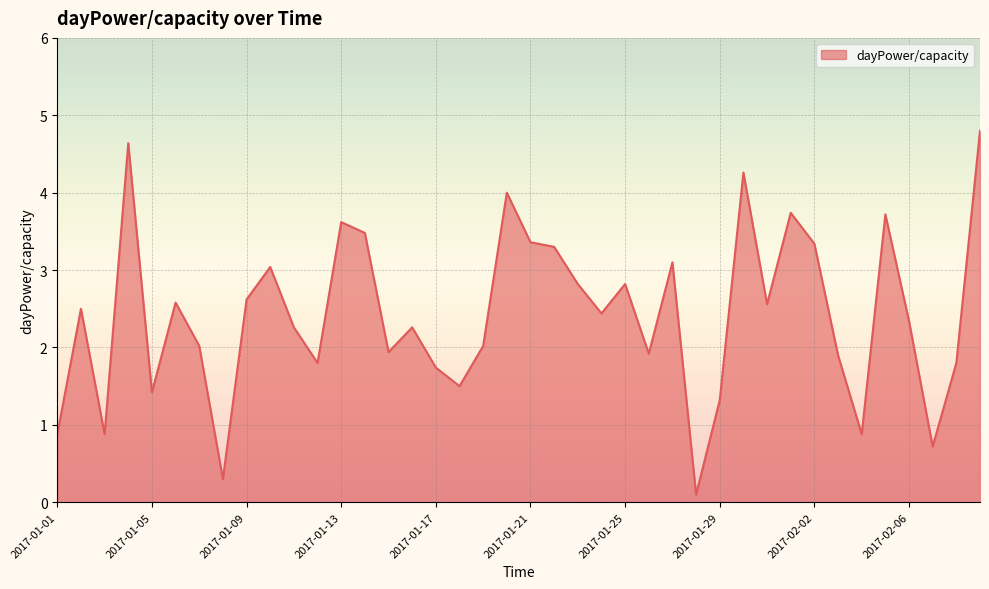

What is the maximum value shown in the chart?

4.8